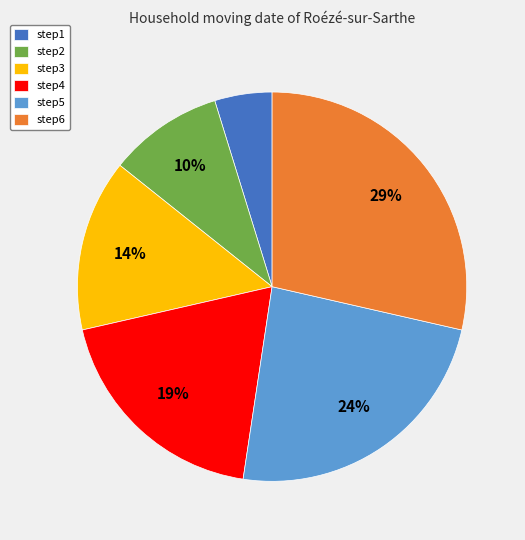

Is there any slice that represents more than half of the pie?

No